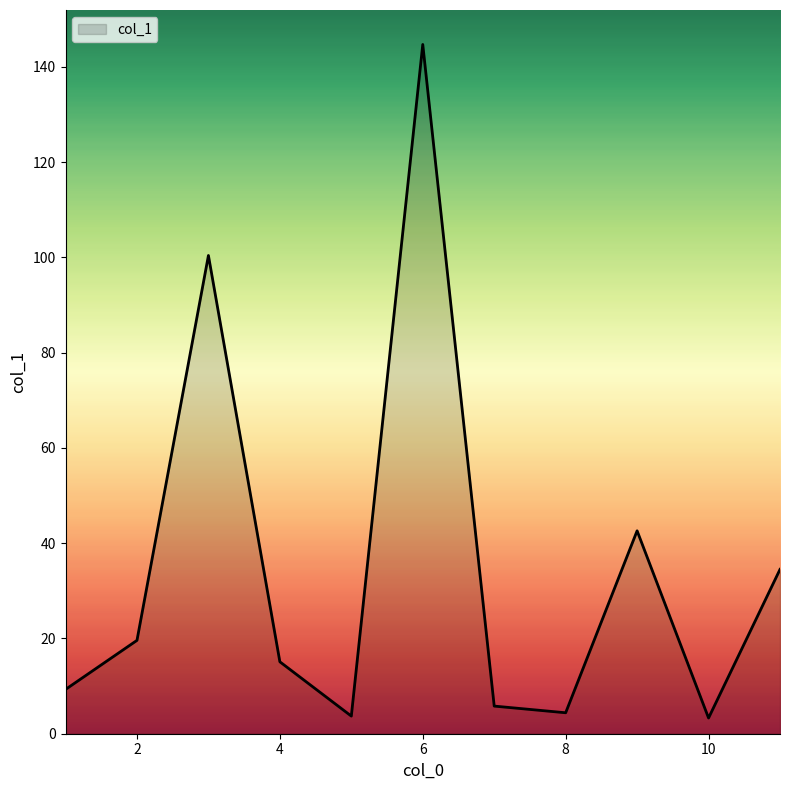

What is the minimum value shown in the chart?

3.3